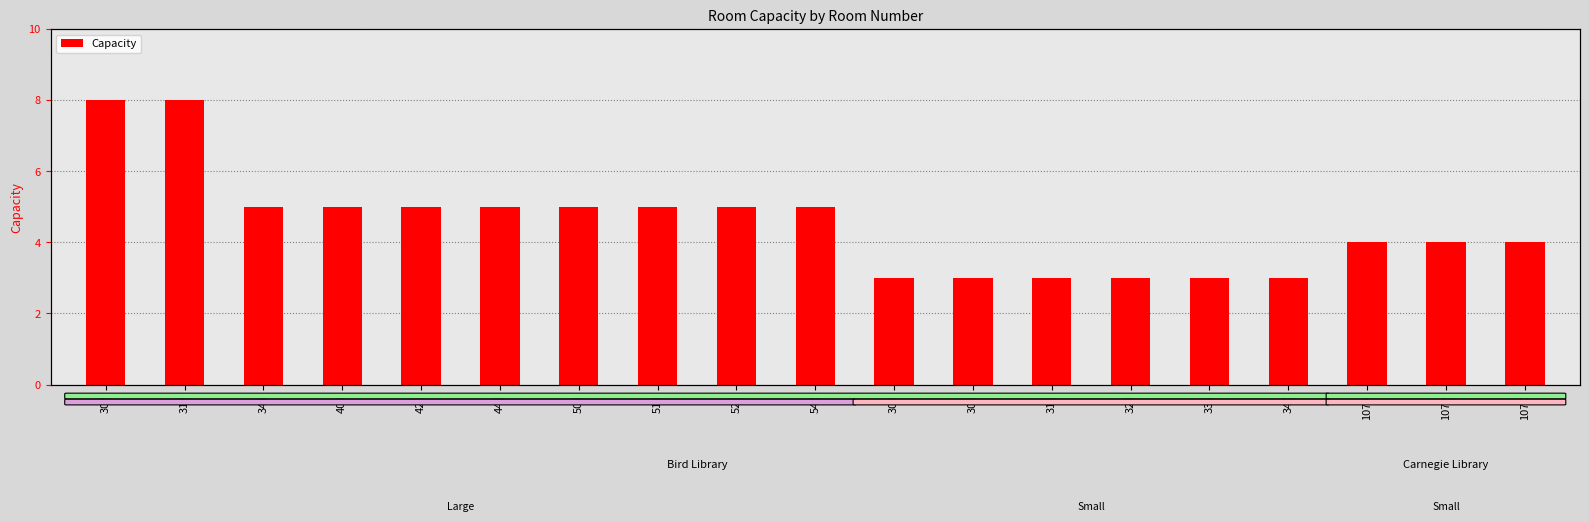

What is the value of the 15th bar from the left?

3